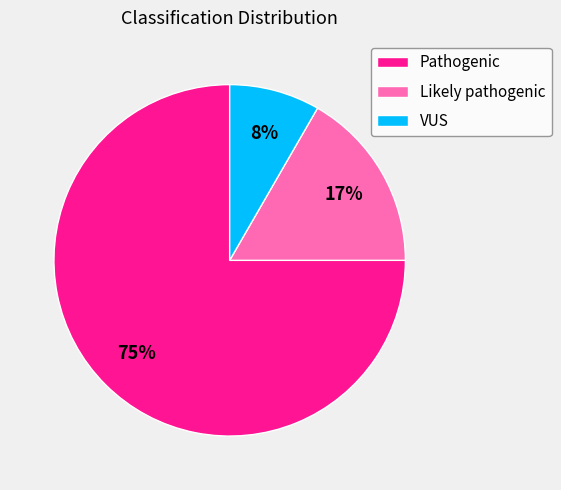

Rank the categories by value from highest to lowest.

Pathogenic, Likely pathogenic, VUS